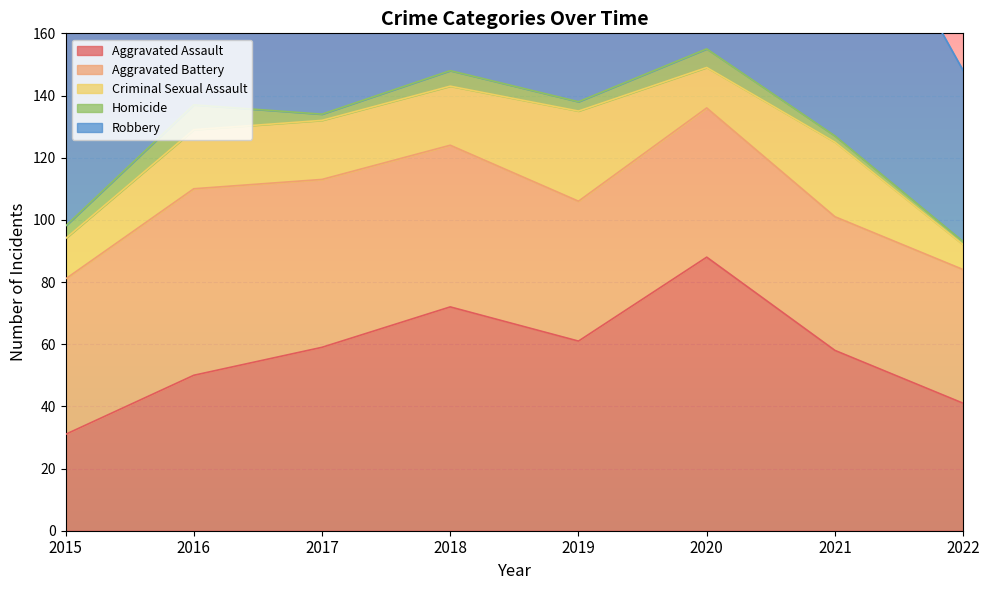

Between 2015 and 2021, which series saw the biggest shift?

Aggravated Assault